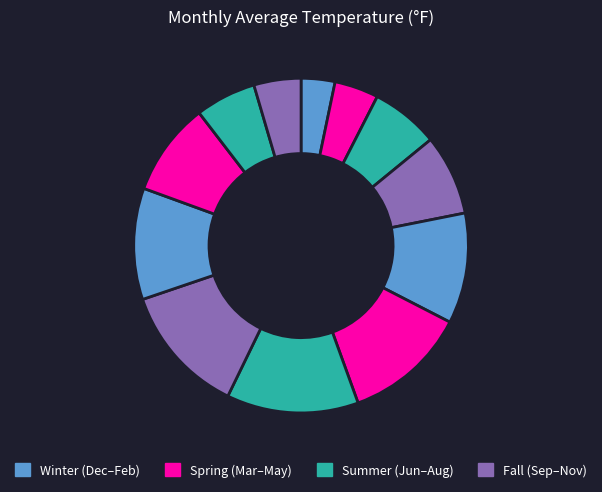

Does any single category account for the majority?

No